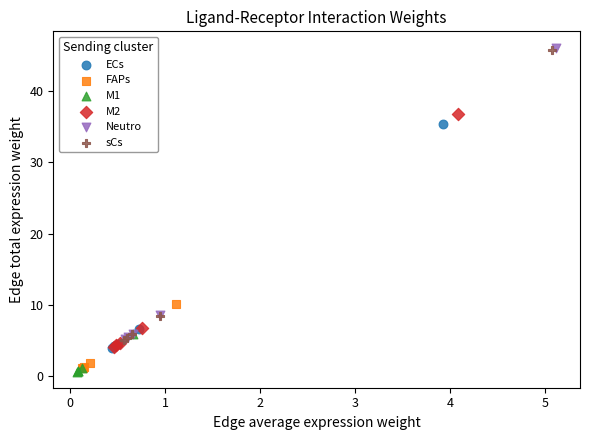

Which series has the largest Y range (max minus min)?

Neutro